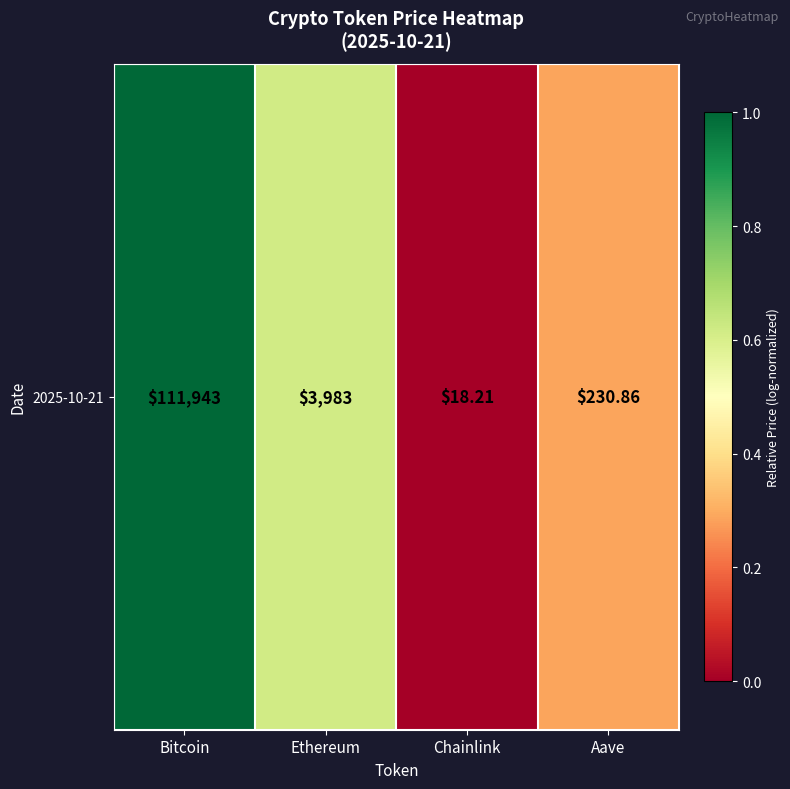

The value at Chainlink is 0.4. True or false?

False